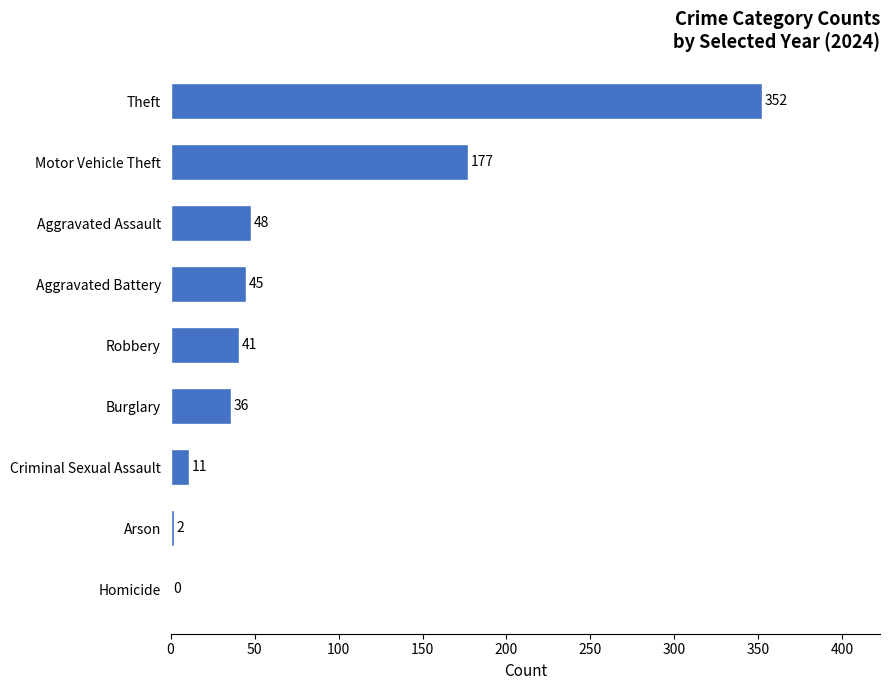

At which label is the value closest to 176?

Motor Vehicle Theft